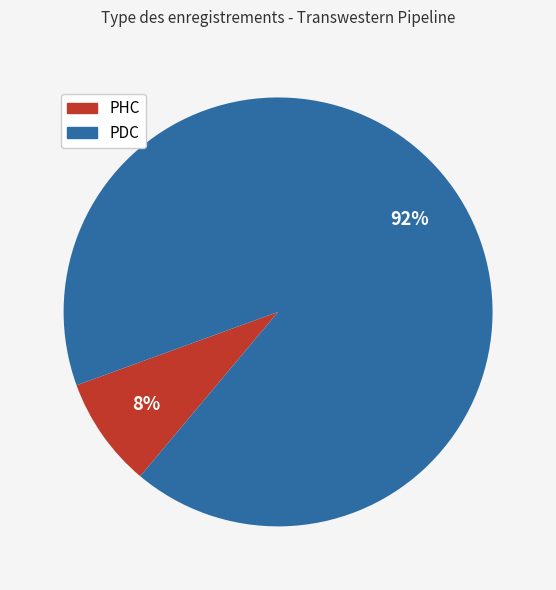

What is the largest slice in the pie chart?

PDC